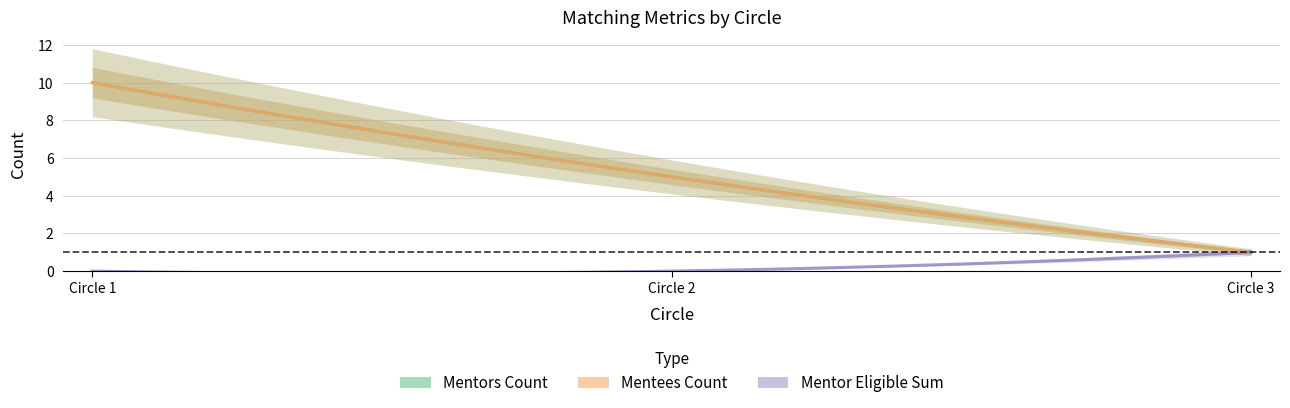

Rank the series at 2 from highest to lowest value.

Mentors_count, Mentees_count, Mentor_Eligible_sum